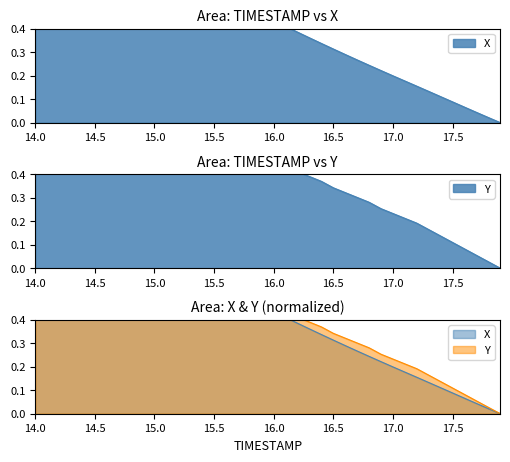

What is the label of the 18th point from the right?

16.2